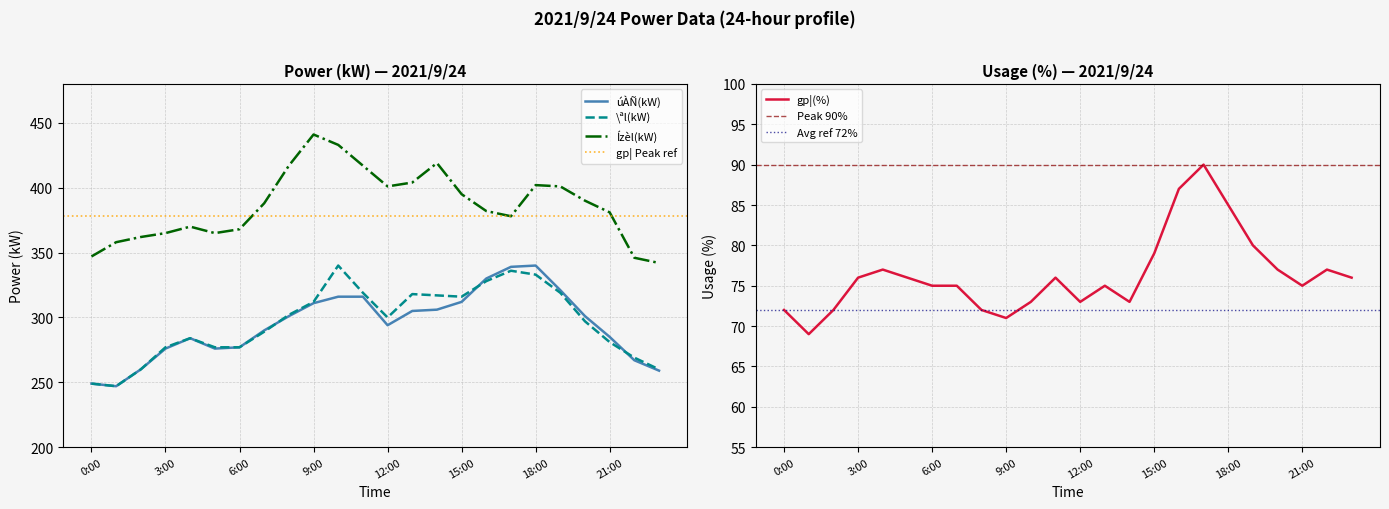

What is the maximum value shown in the chart?

441